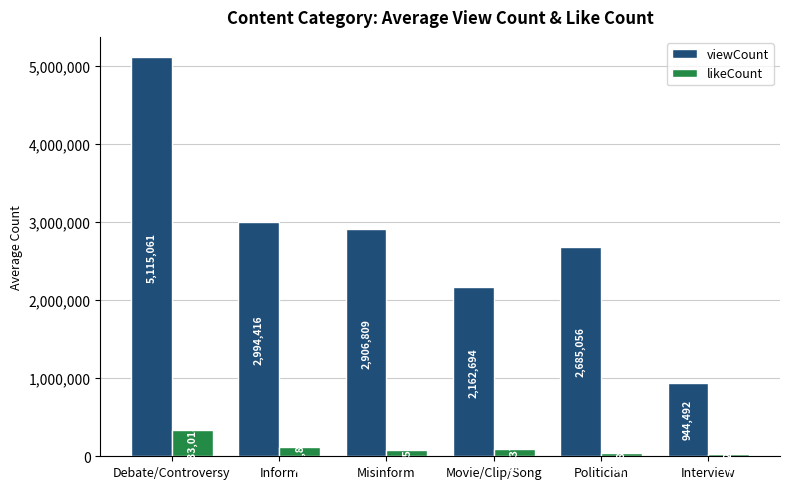

How many values in the likeCount series exceed 95373?

3